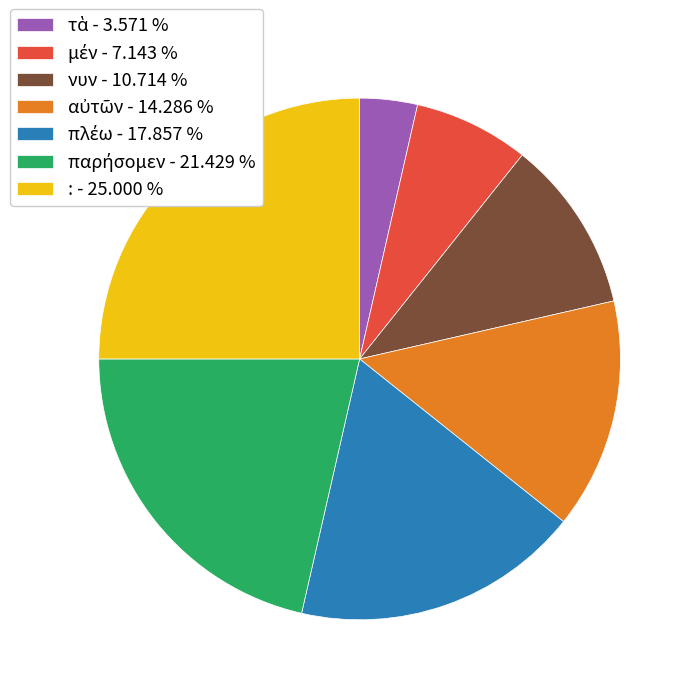

Is there a majority slice in this chart?

No